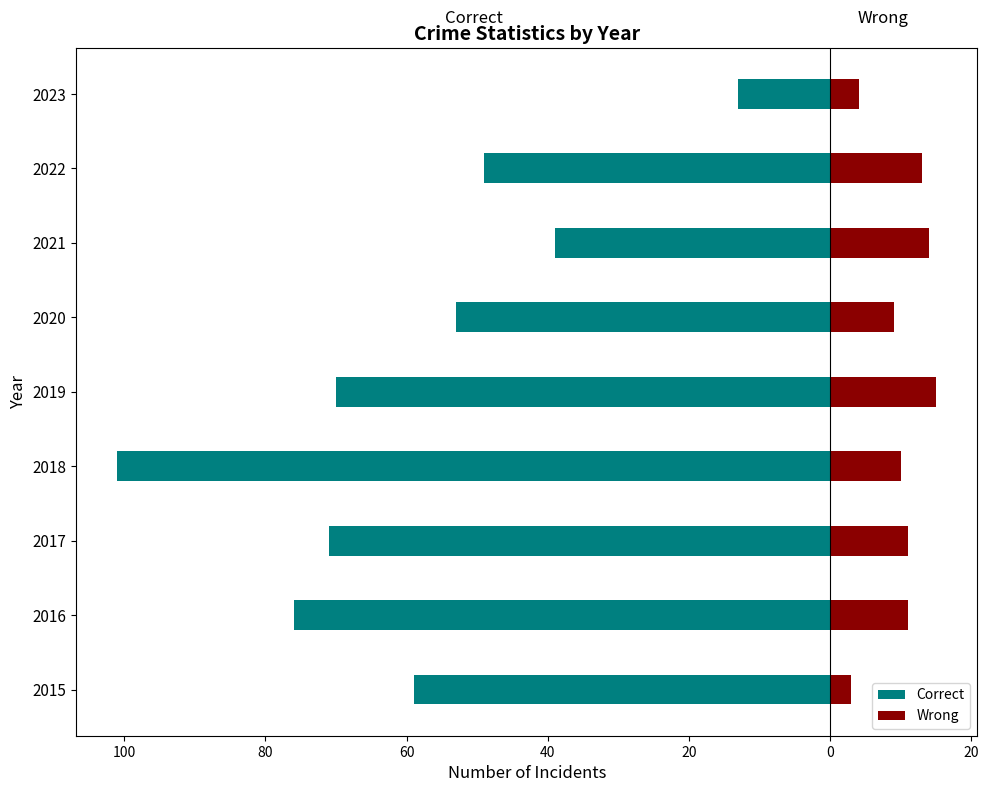

What is the spread (max minus min) of values at 2021?

53